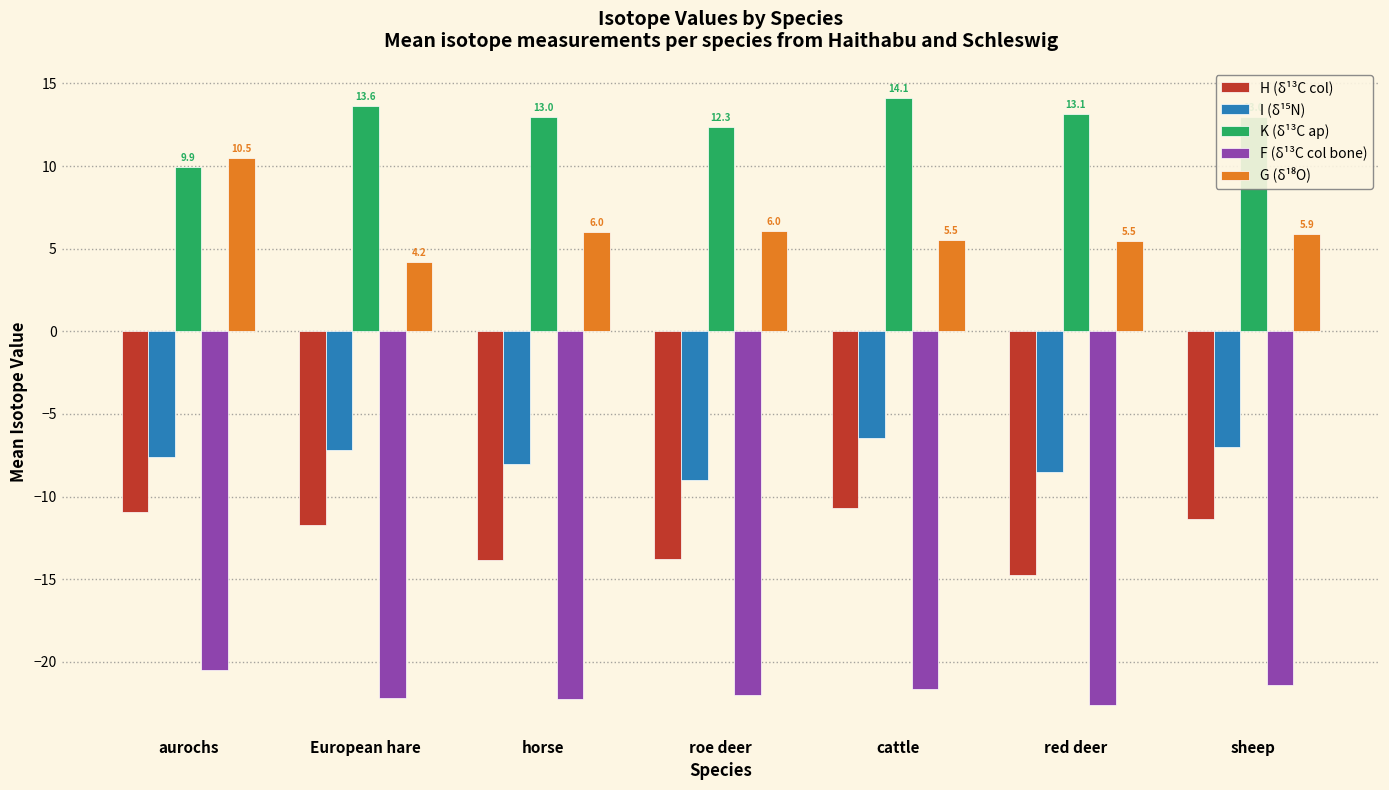

How many data points does each series have?

7